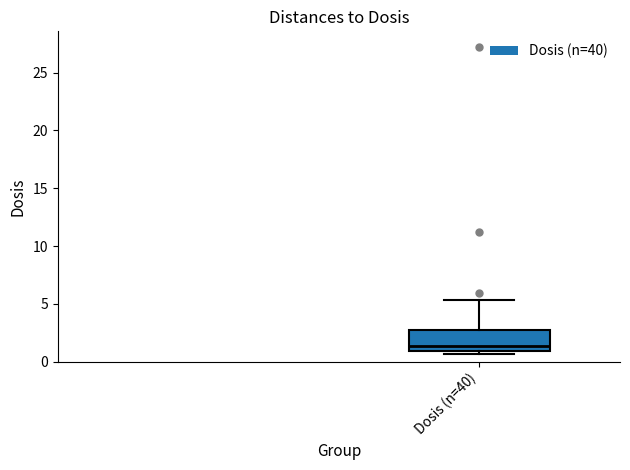

Where does the upper whisker of the box for Dosis (n=40) end on the y-axis? The values are not printed on the chart, so give them approximately, as read against the axis.

5.5